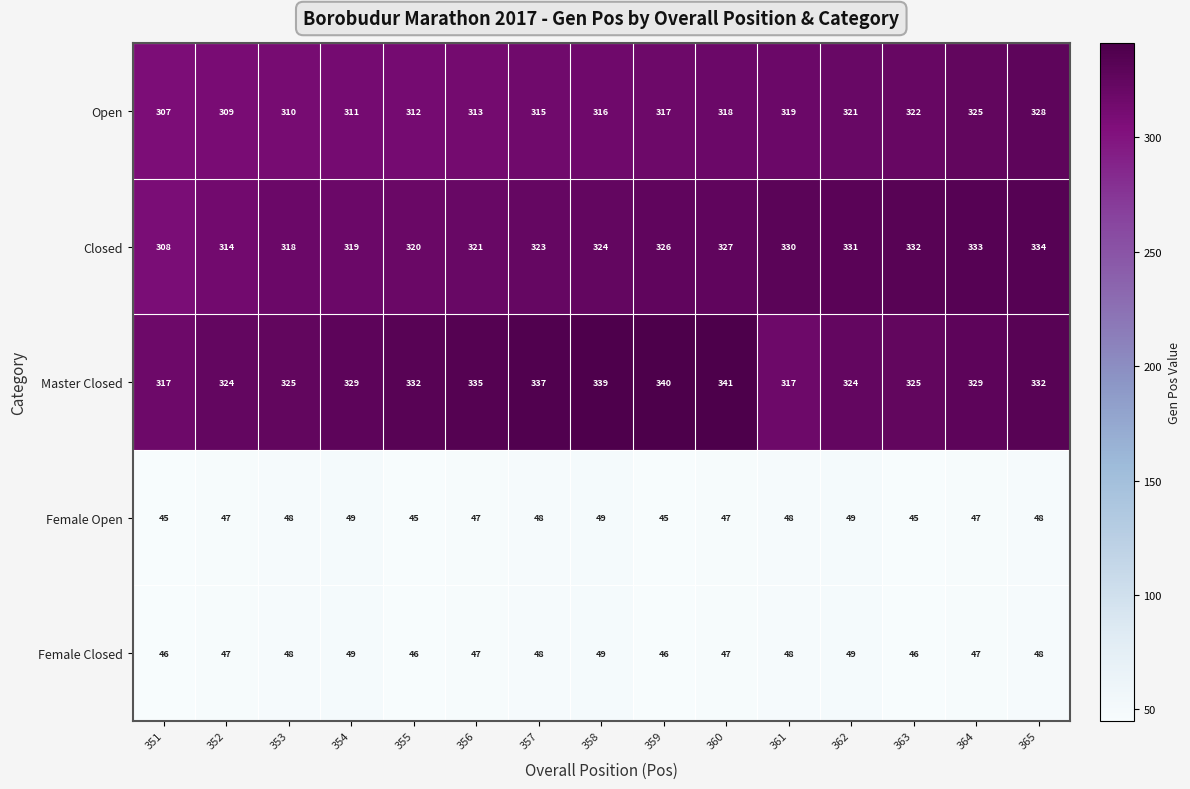

Count the number of categories in the chart.

15